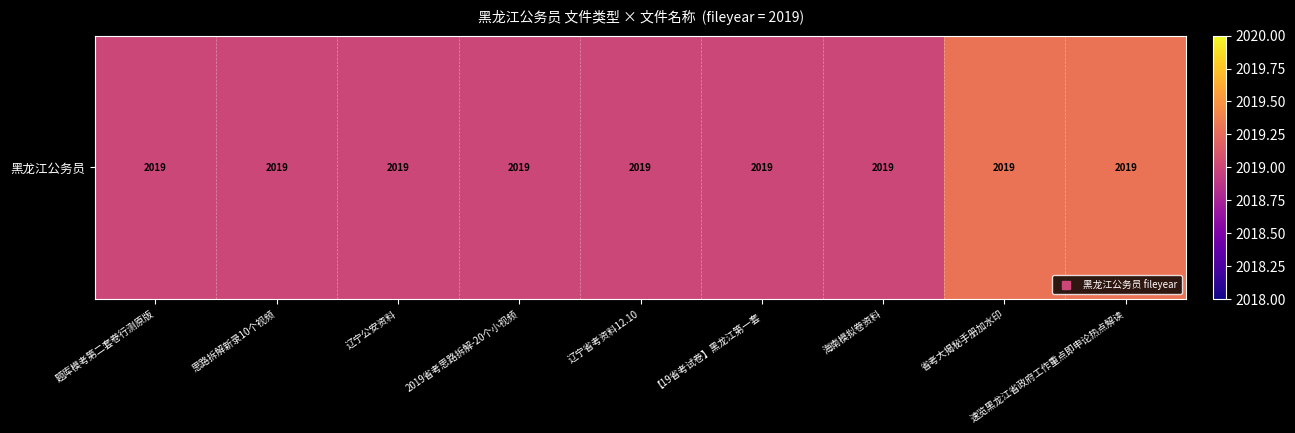

Read the value at 辽宁省考资料12.10.

2019.0